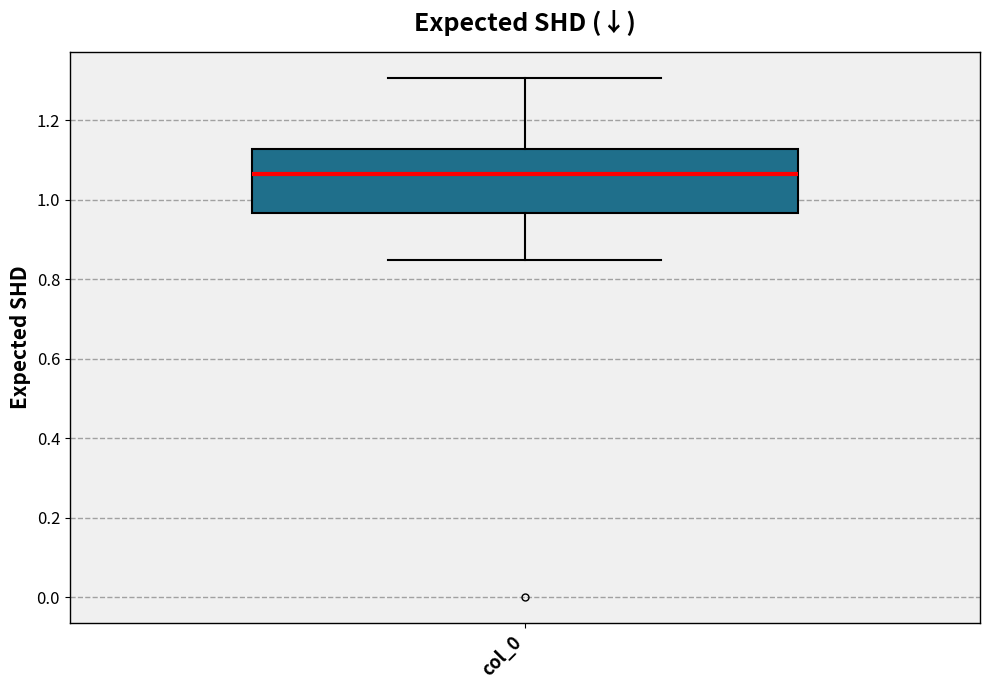

Transcribe this box plot: give where the median line is, the range the box spans, and where the two whiskers end, as read against the y-axis. The values are not printed on the chart, so give them approximately, as read against the axis.

median 1.06, box 0.96 to 1.12, whiskers 0.84 to 1.30